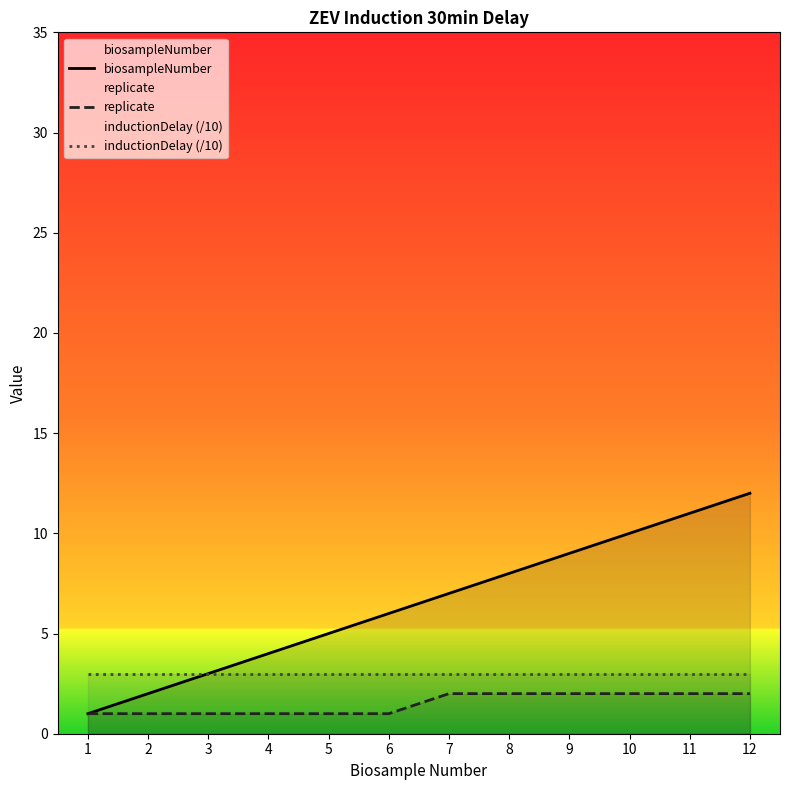

List the labels in order of biosampleNumber value, largest first.

12, 11, 10, 9, 8, 7, 6, 5, 4, 3, 2, 1